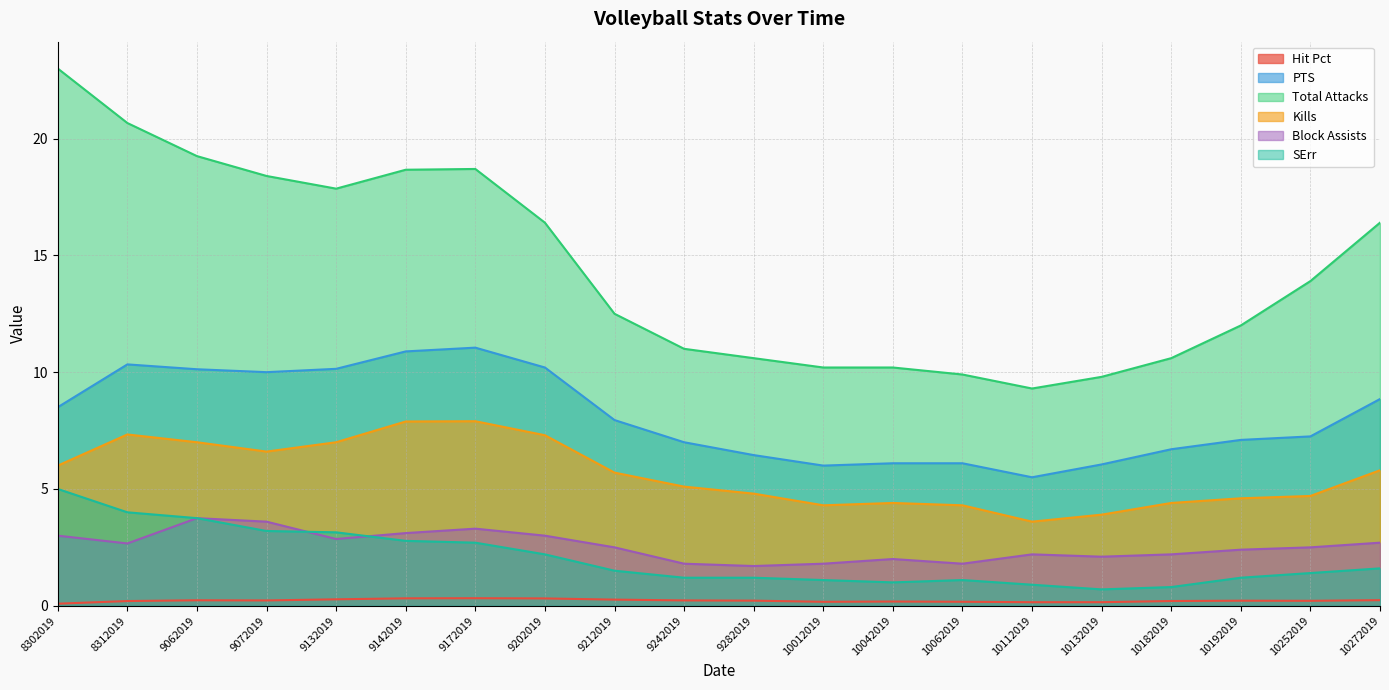

At which label is Hit Pct closest to 0?

8302019